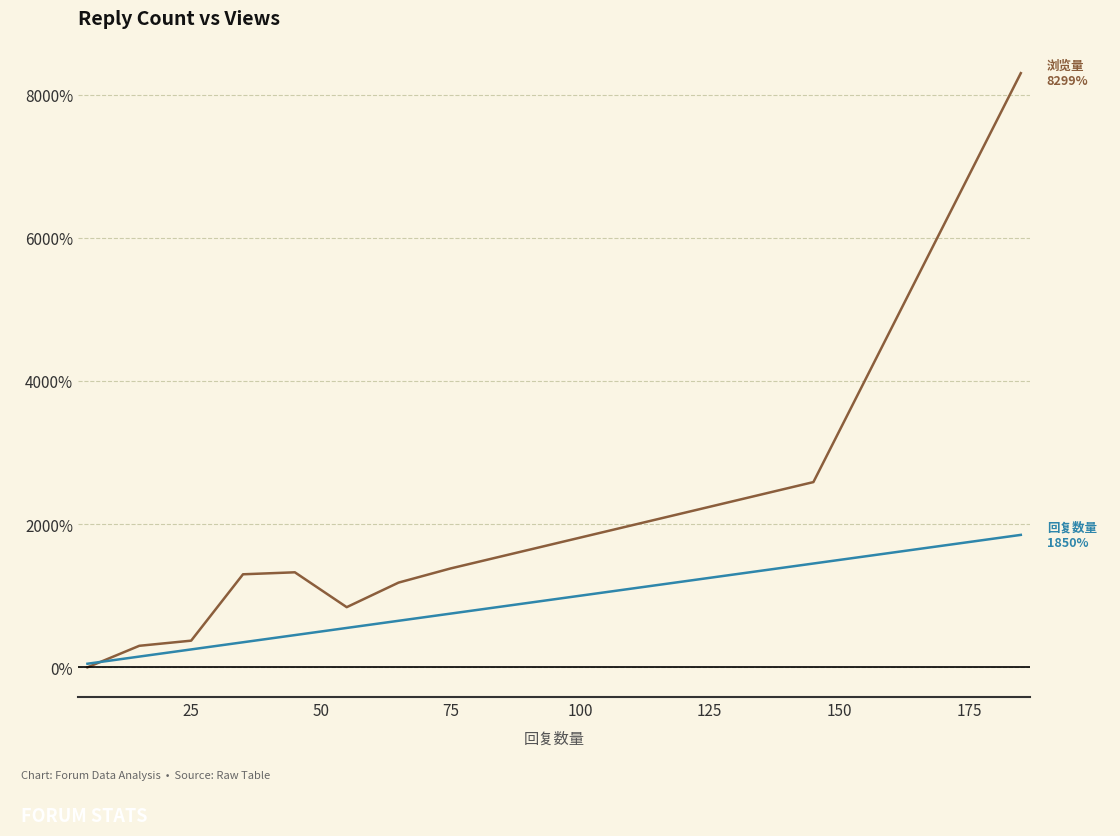

What is the maximum value shown in the chart?

8299.7